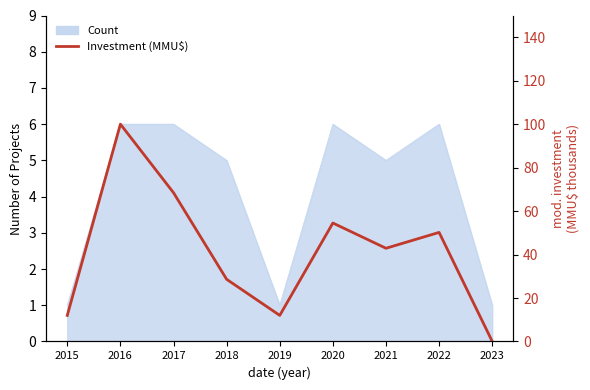

What is the ratio of the value at 2016 to the value at 2020?

1.8